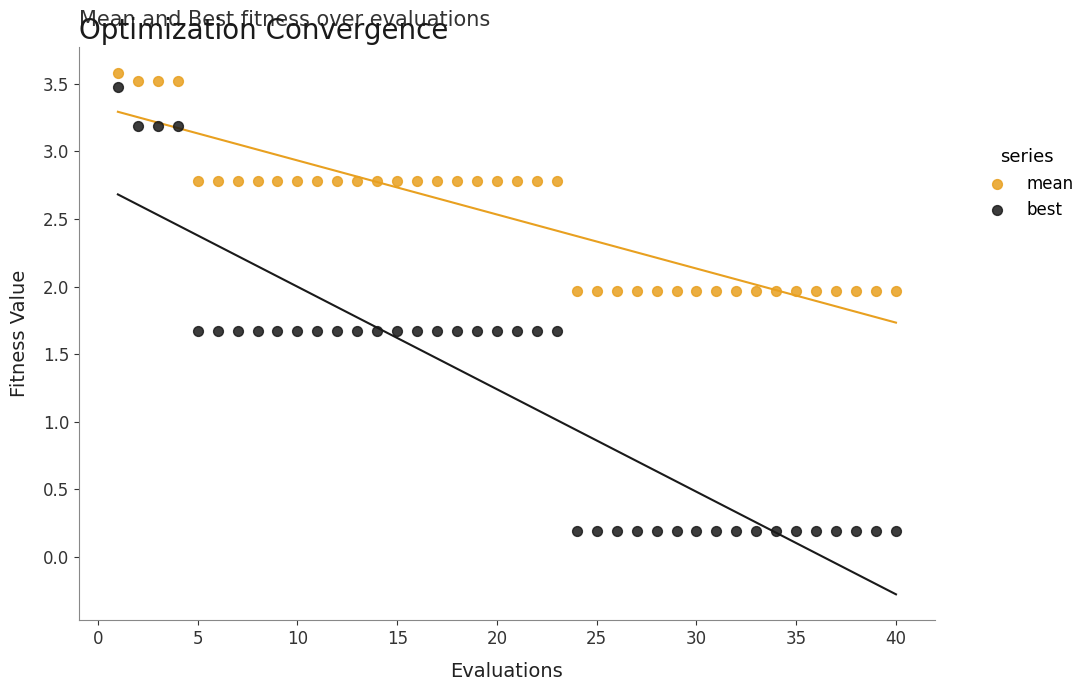

Across all data points, what is the range of Y values (max minus min)?

3.4